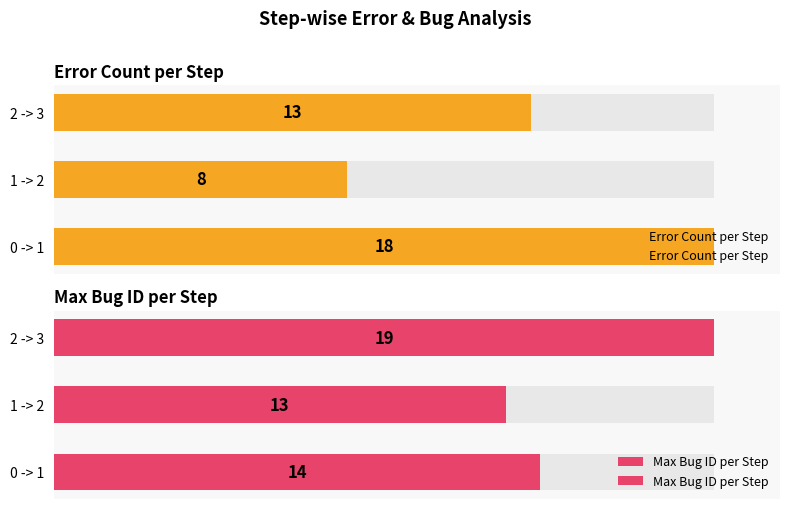

How many bars are there in each group?

2